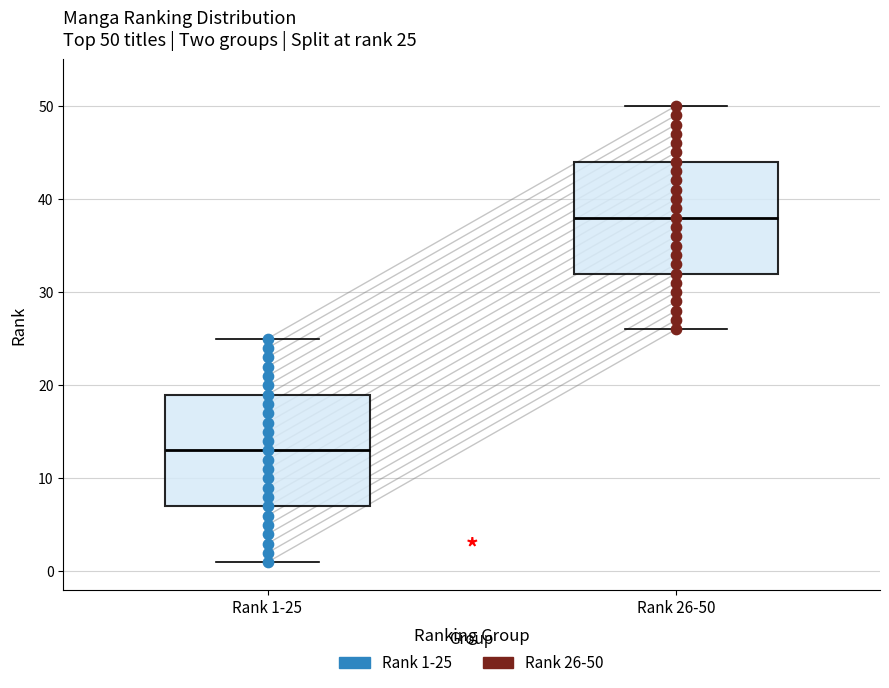

Which box's median line is the highest?

Rank 26-50